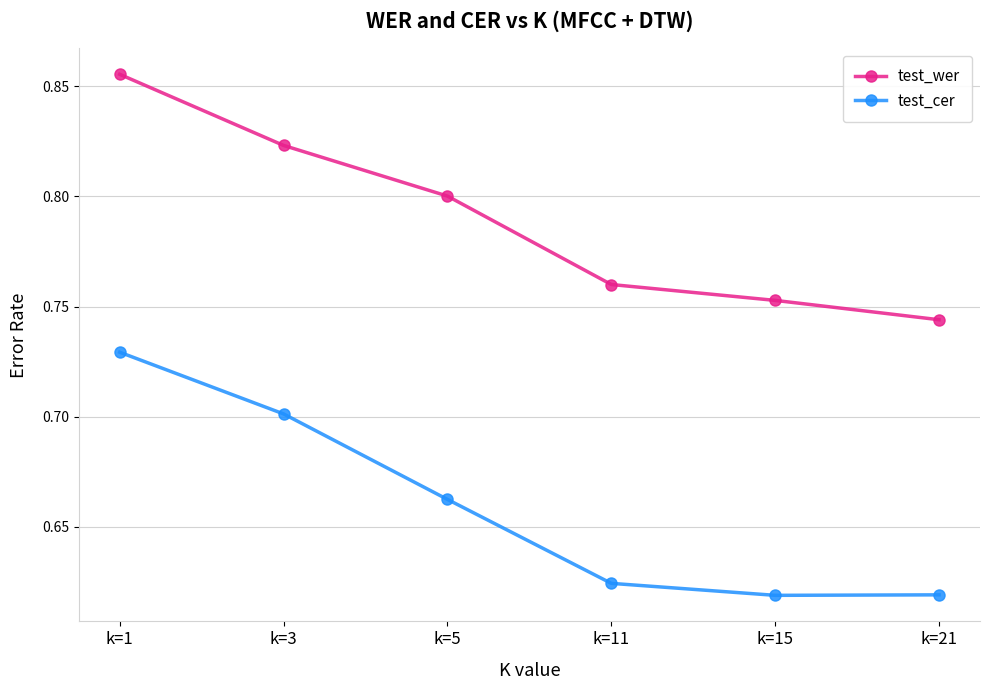

Rank the series at k=1 from highest to lowest value.

test_wer, test_cer